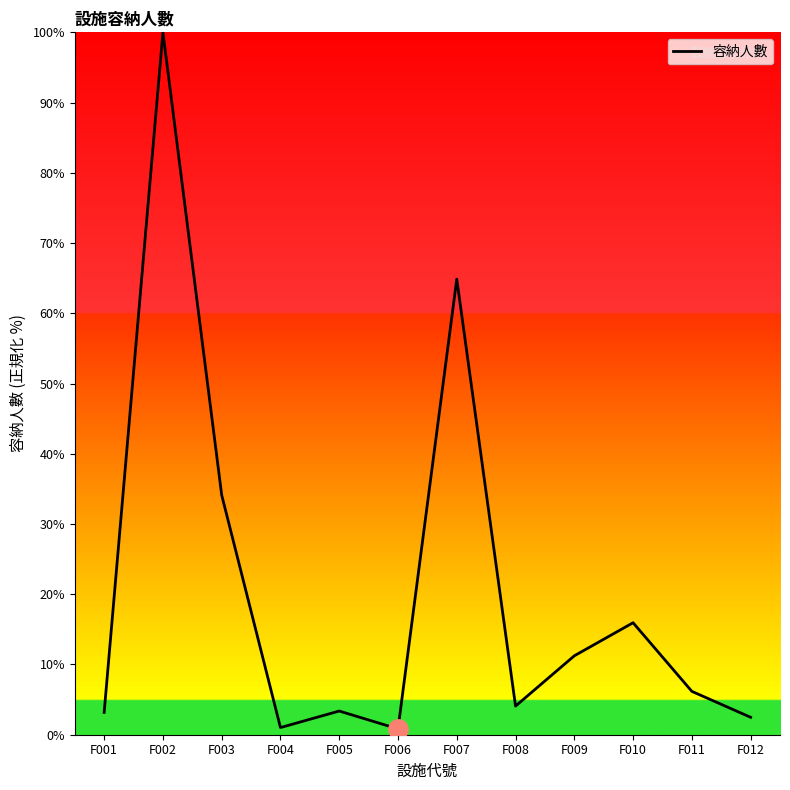

What is the ratio of the value at F009 to the value at F001?

3.5